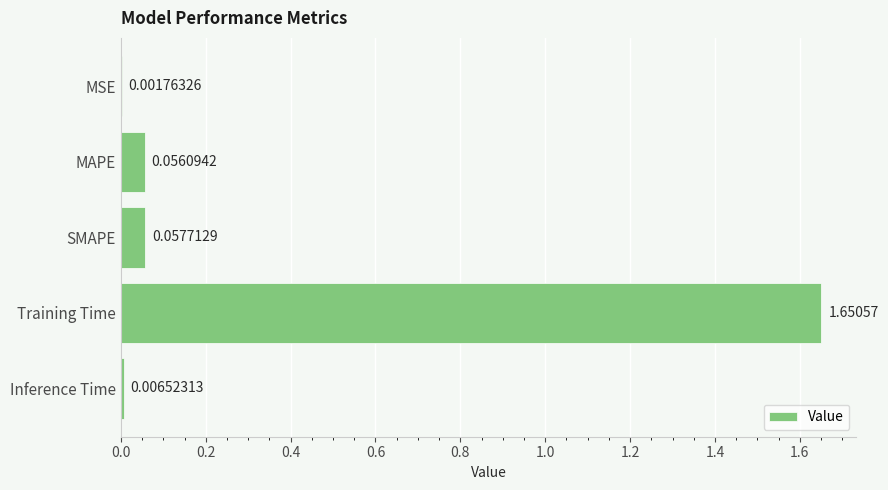

How many series are shown in this chart?

1